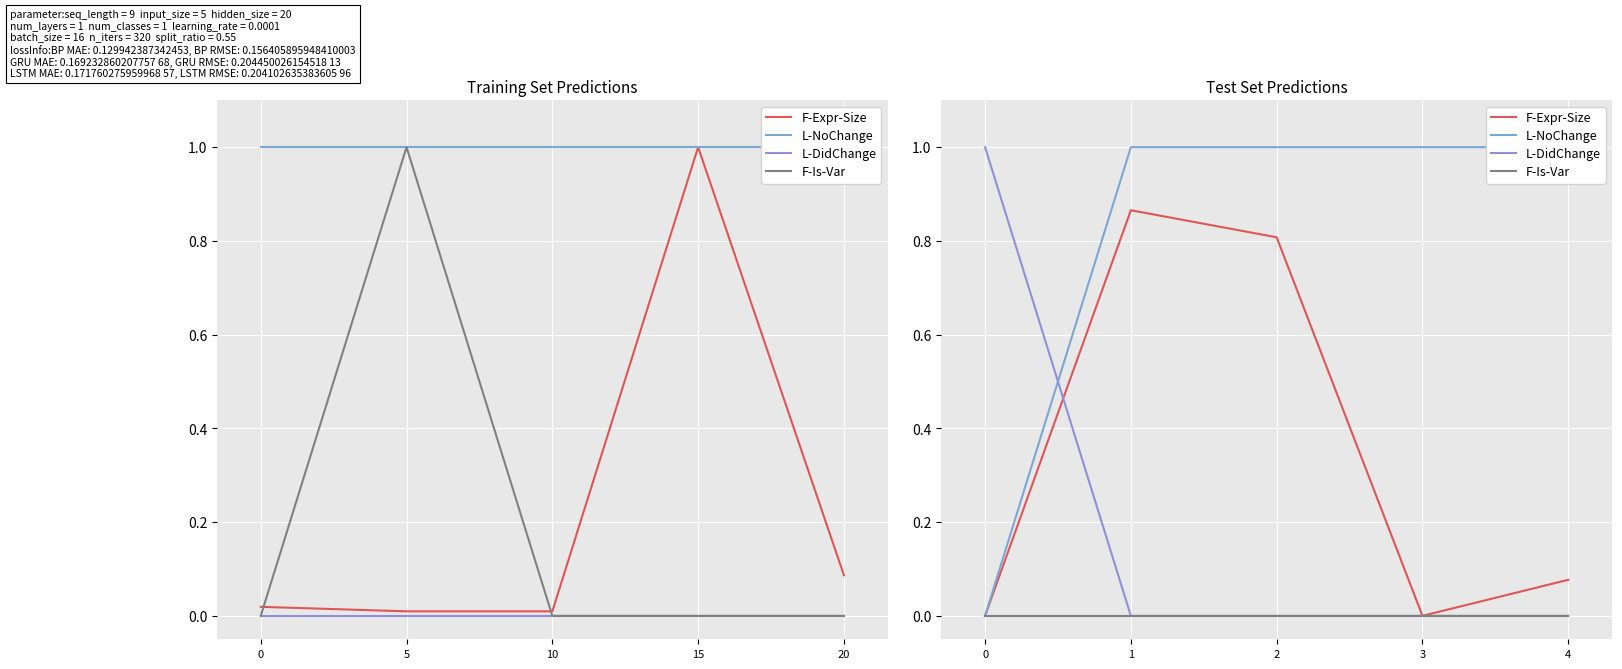

How many lines are shown in the chart?

4